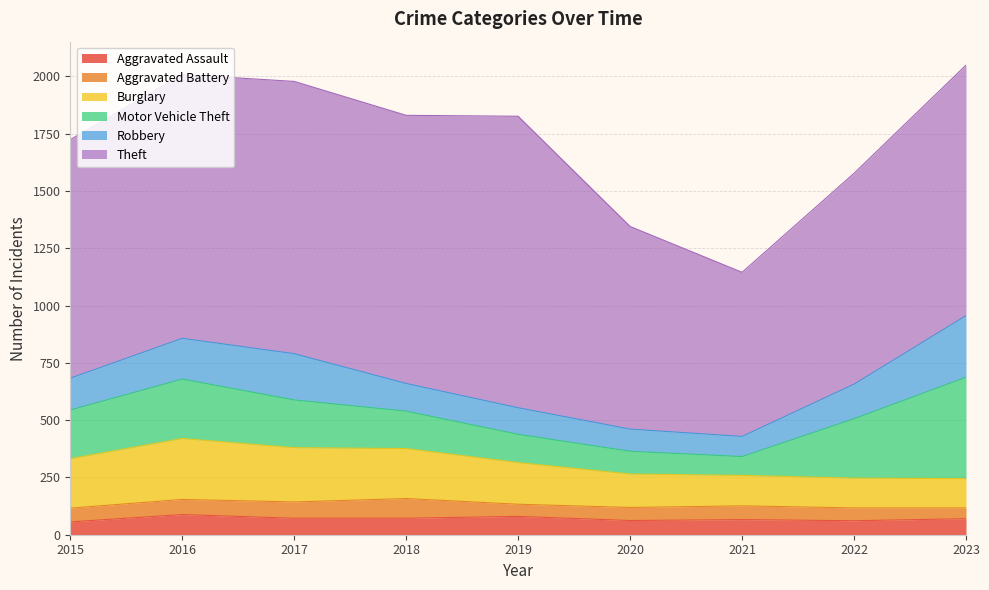

How many interior local valleys does the Aggravated Battery series have?

1